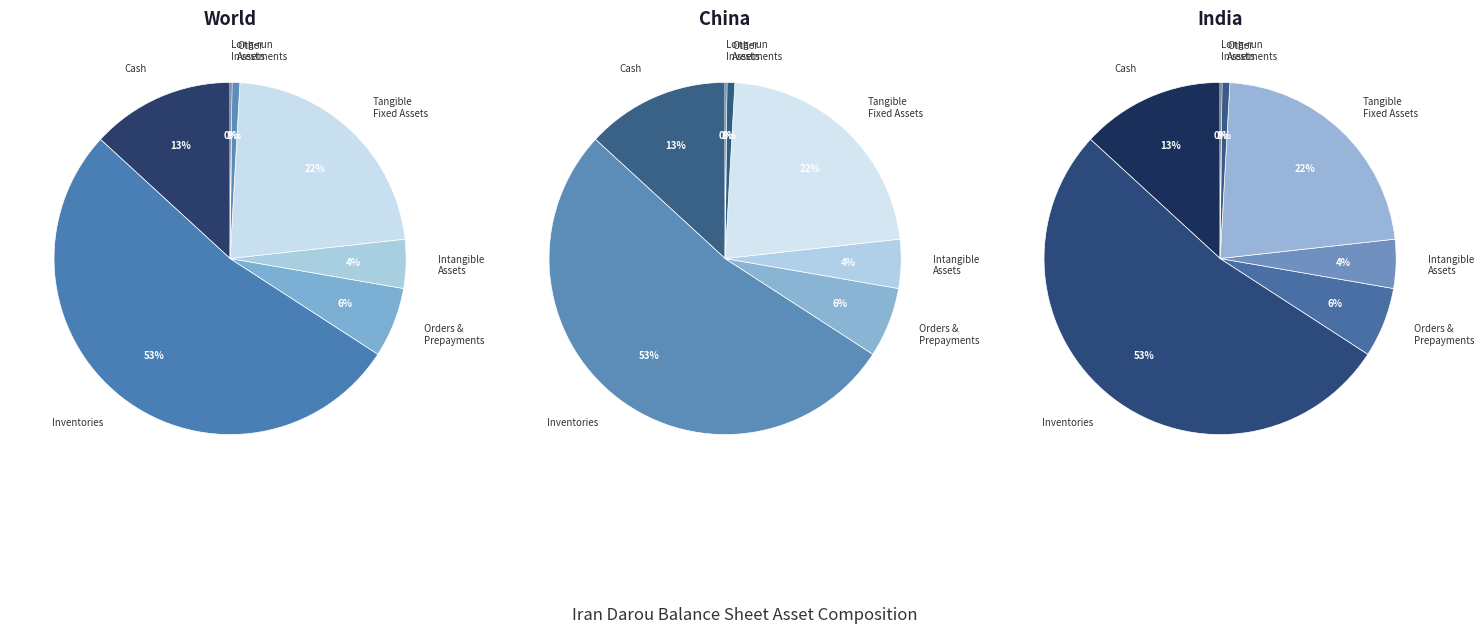

True or false: other_assets accounts for 6% of the total.

False